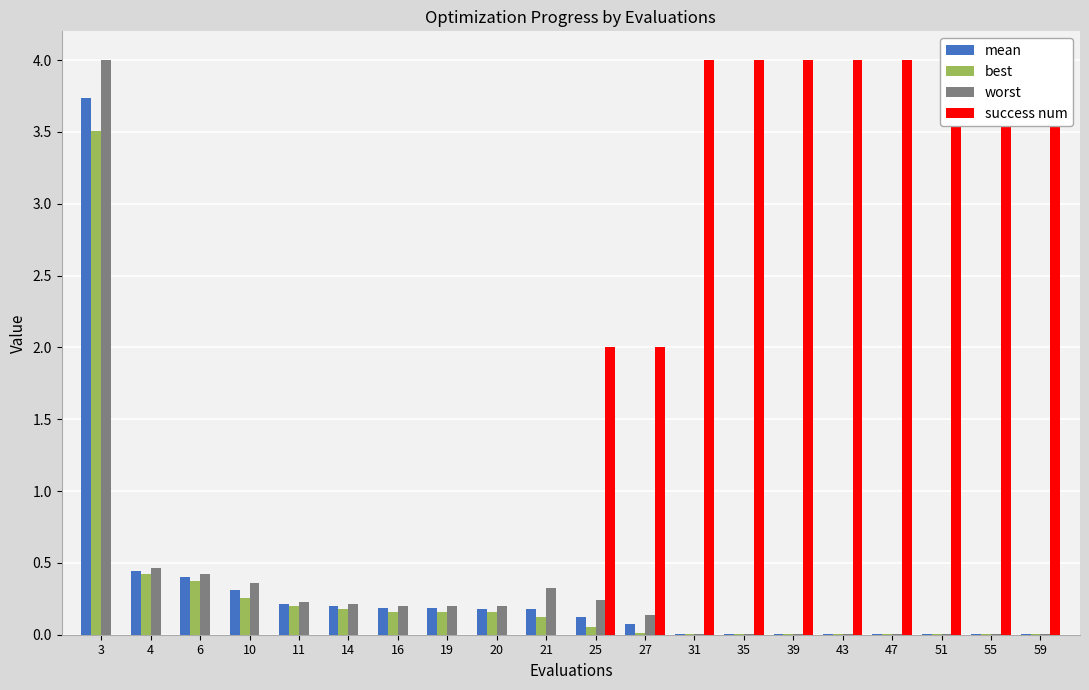

Is the value of success num at 19 greater than the value of mean at 21?

No